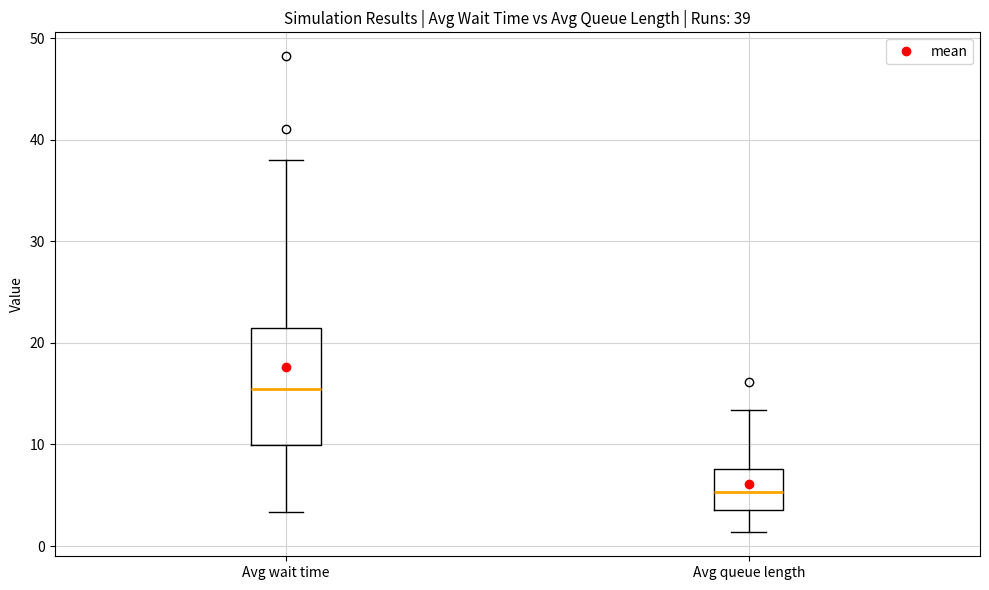

Which box's median line is the highest?

Avg wait time